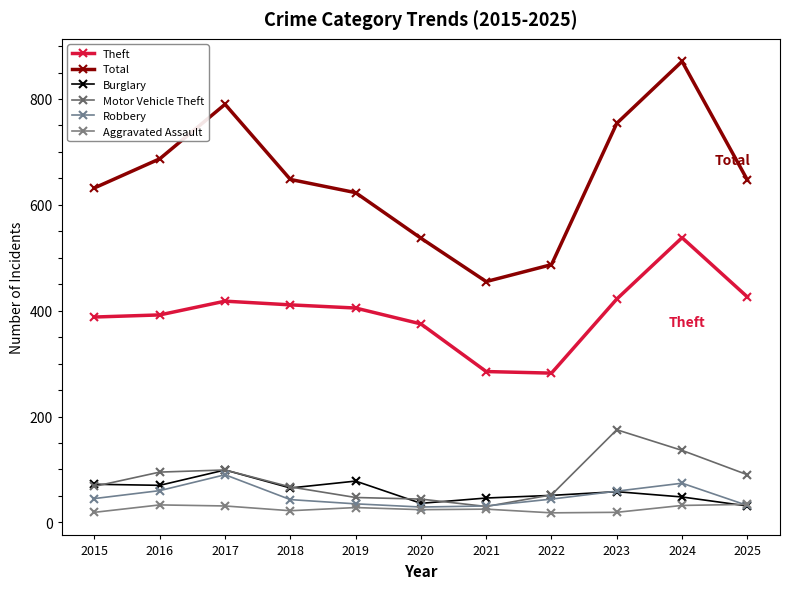

At how many categories does at least one series exceed 830?

1